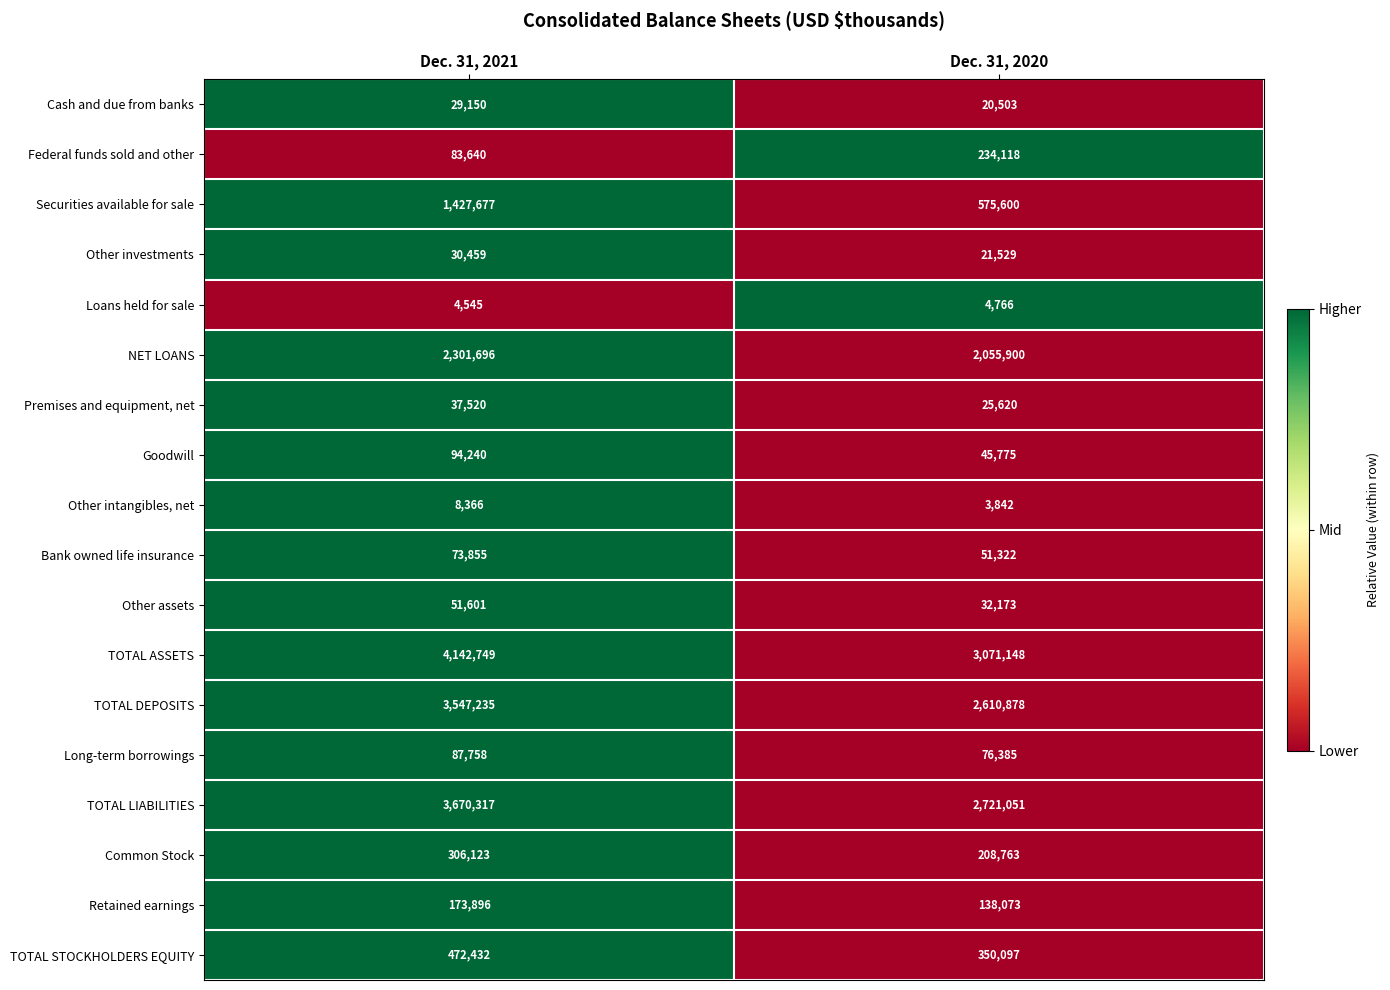

Read the Other investments value at Dec. 31, 2020, to the nearest 100.

21500